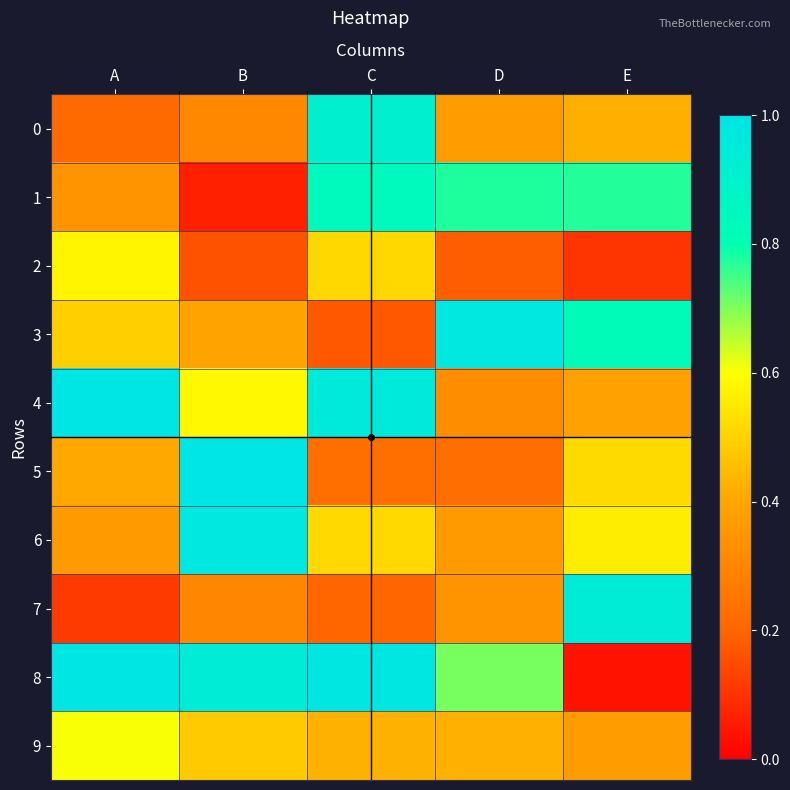

Which series has the widest spread of values?

8